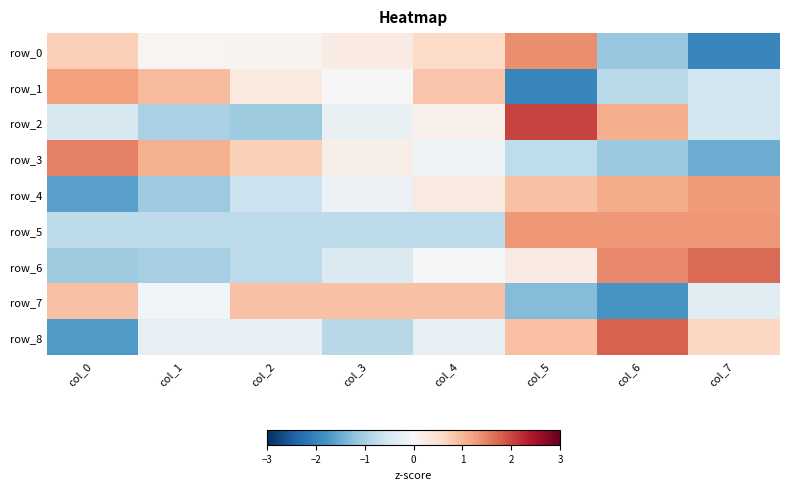

What is the total value across all series at col_0?

-1.3